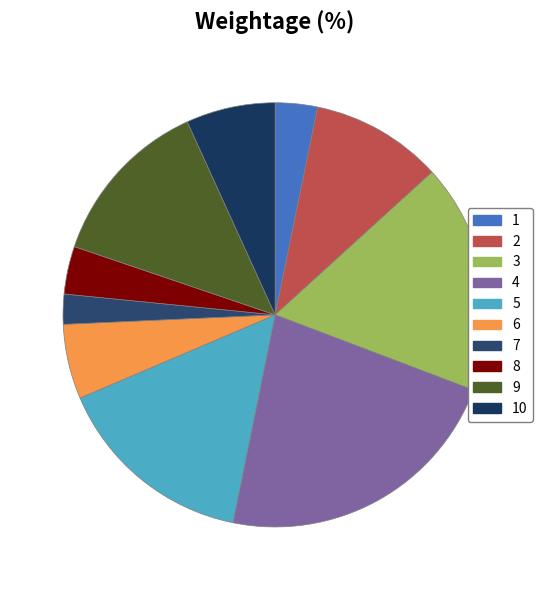

How many segments does this pie chart have?

10